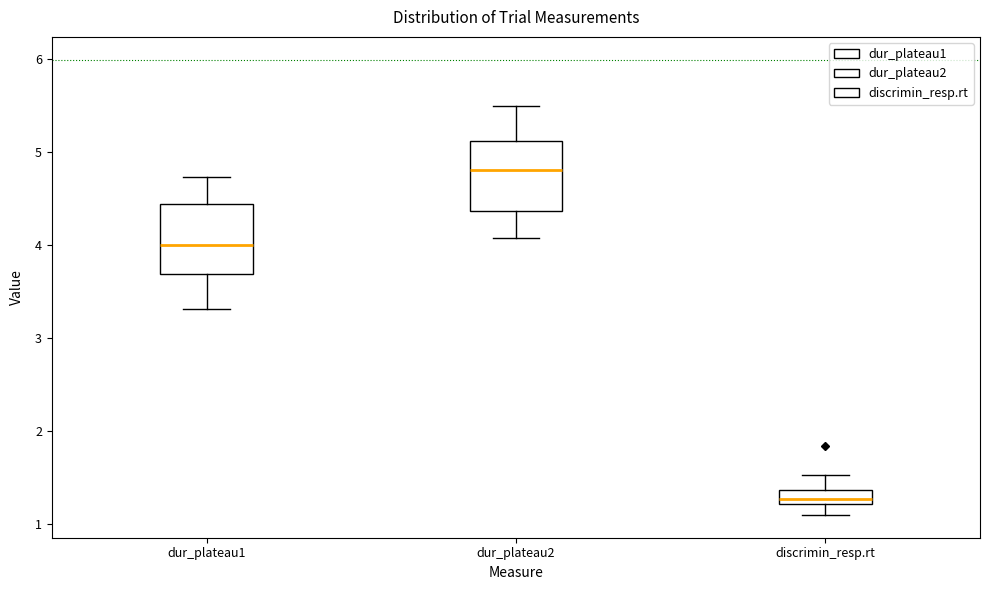

Where is the lower edge of the box for dur_plateau1 on the y-axis? The values are not printed on the chart, so give them approximately, as read against the axis.

3.7